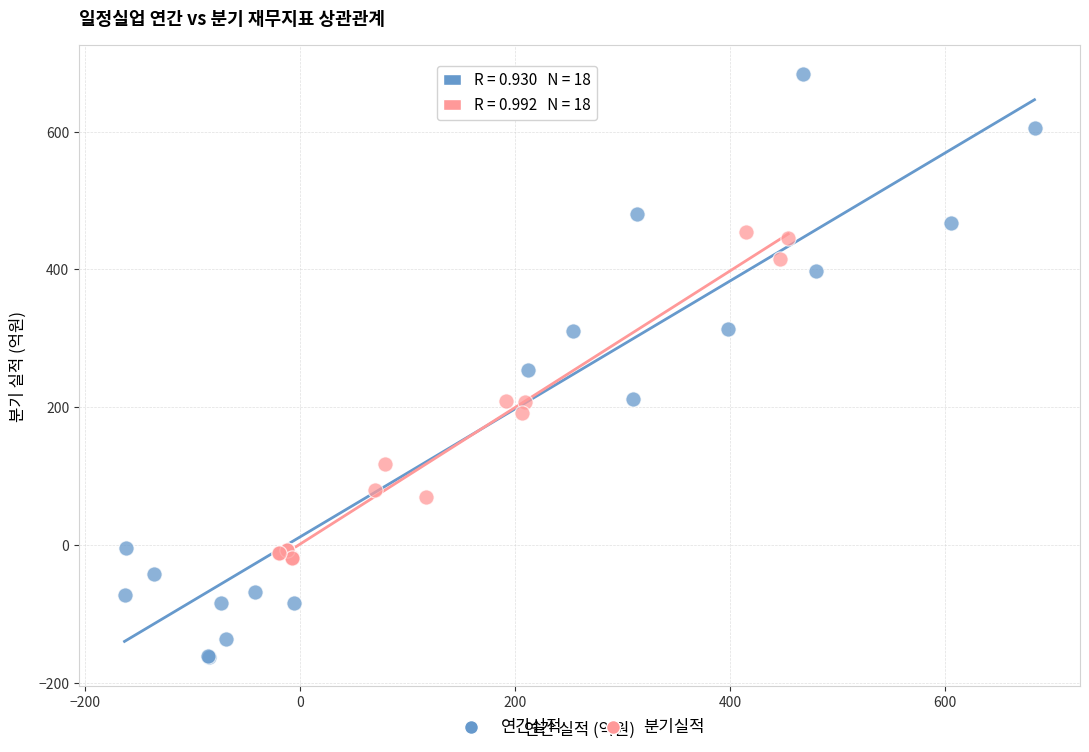

Which series contains the highest Y value?

연간실적